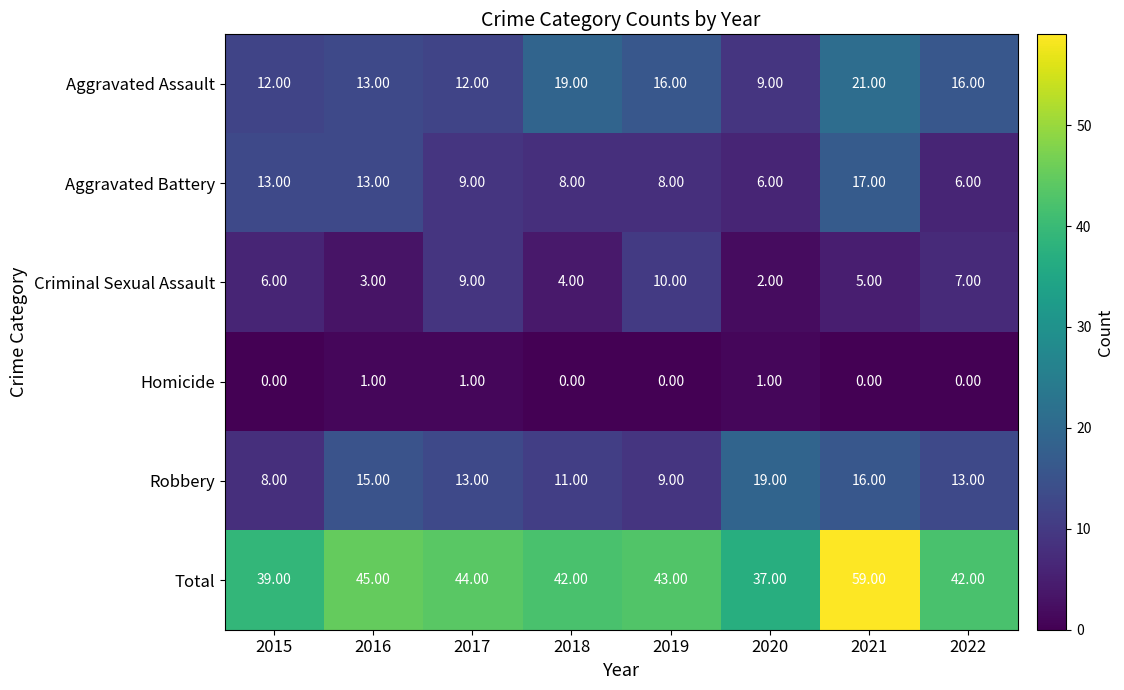

What is the difference between the Robbery values at 2015 and 2022?

5